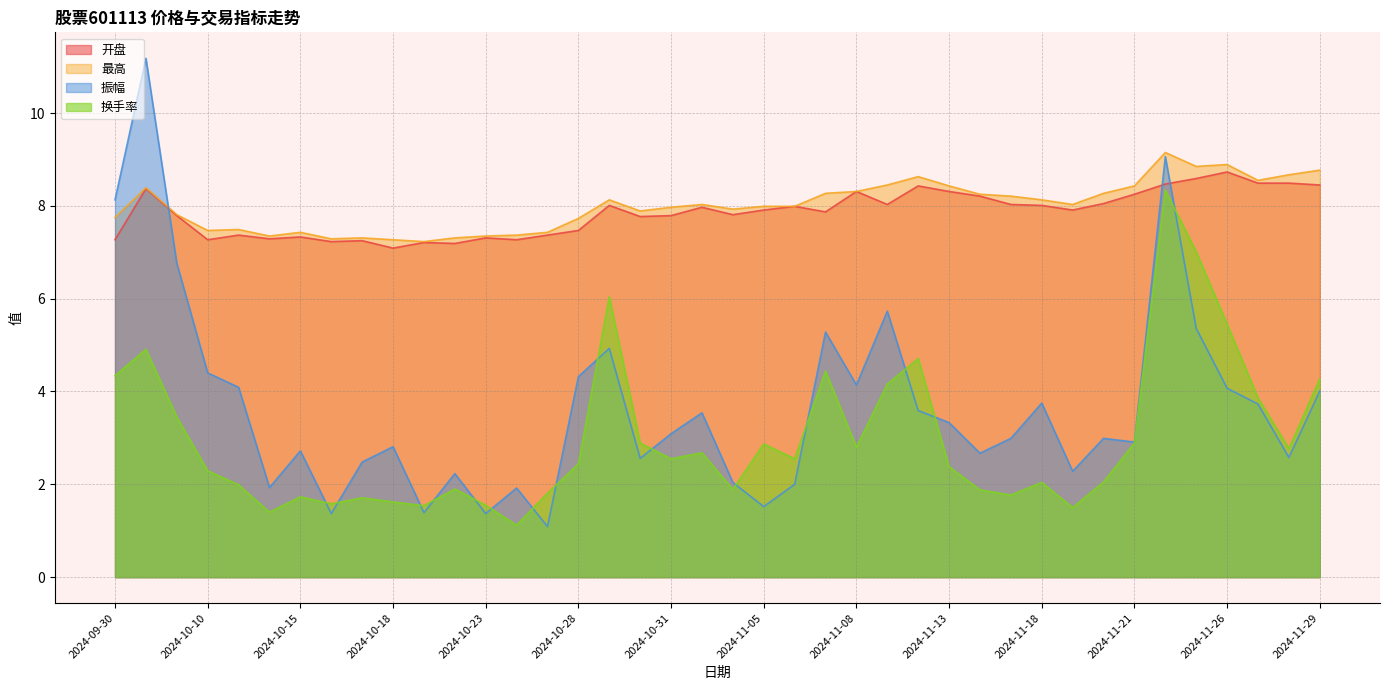

Which category has the highest value across all series?

2024-10-08